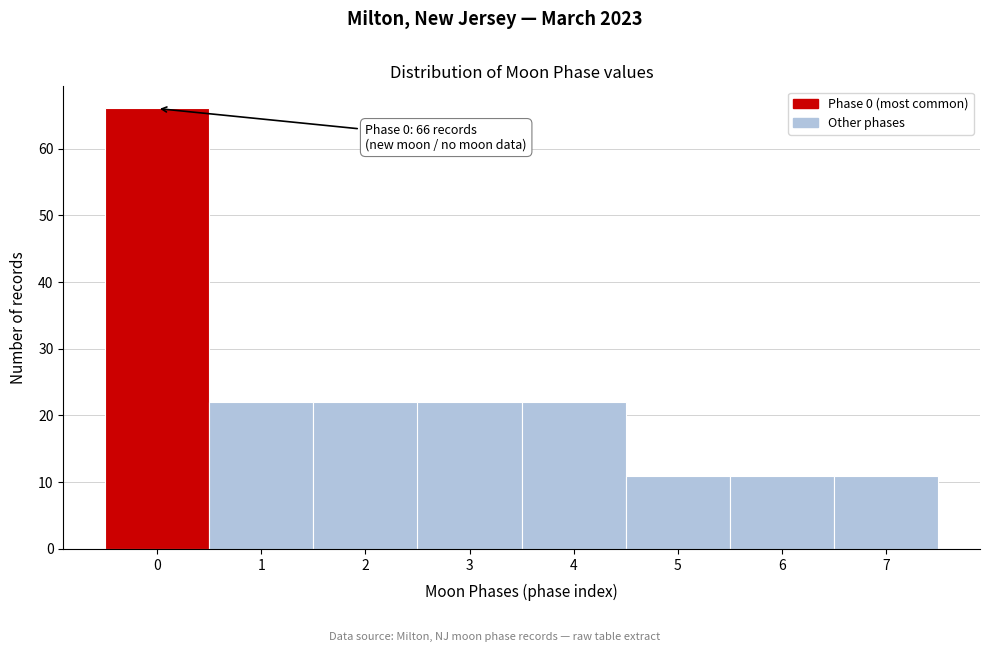

Which range on the x-axis has the tallest bar?

-0.5 to 0.5